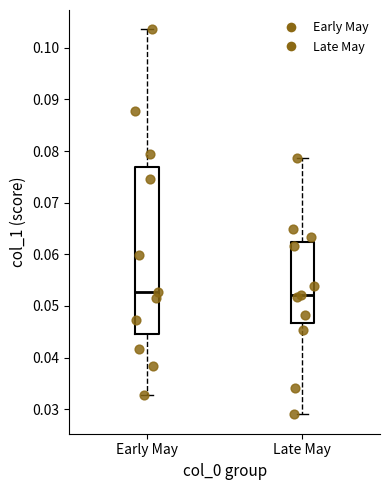

Reading left to right, read every box against the y-axis: the position of its median line, the range the box covers, and the ends of its whiskers. The values are not printed on the chart, so give them approximately, as read against the axis.

Early May: median 0.053, box 0.044 to 0.077, whiskers 0.033 to 0.104
Late May: median 0.052, box 0.047 to 0.062, whiskers 0.029 to 0.079